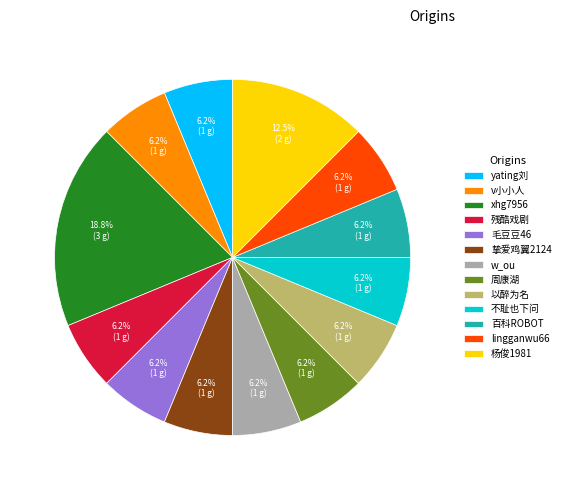

Is there a majority slice in this chart?

No